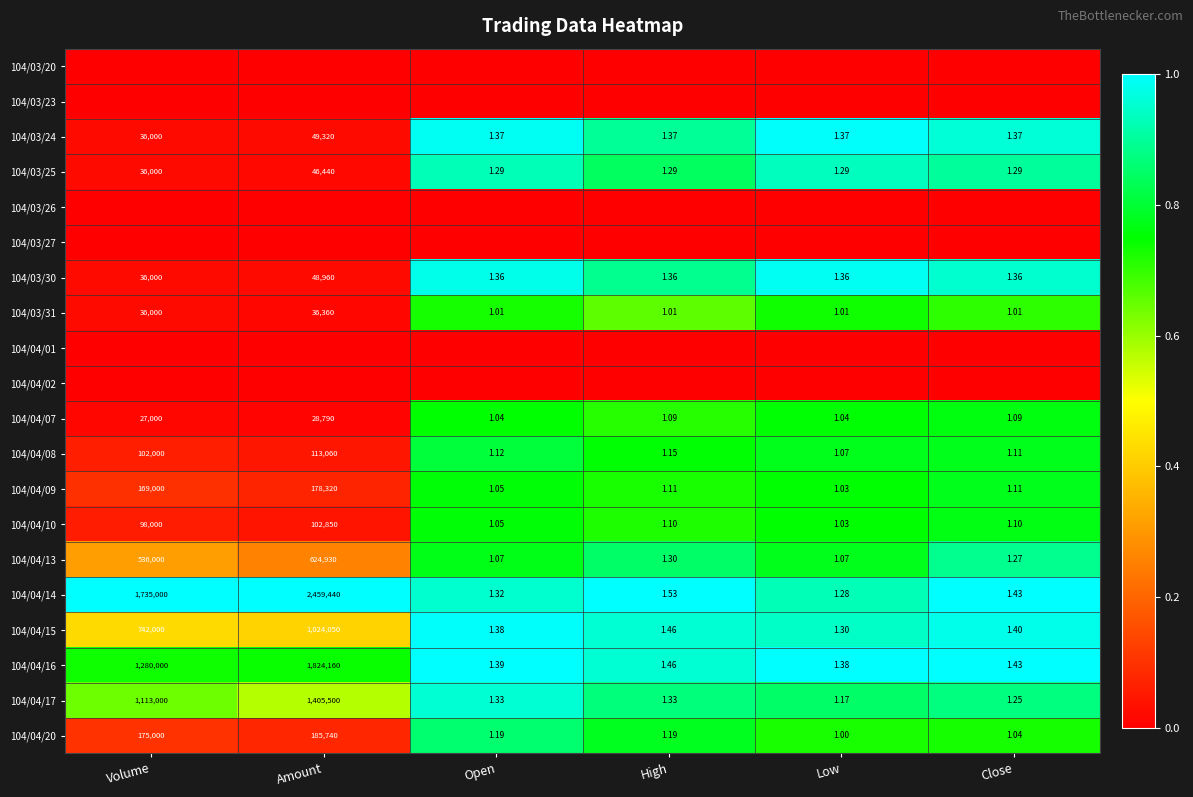

Is the value of 104/04/20 at Low greater than the value of 104/03/30 at Volume?

No